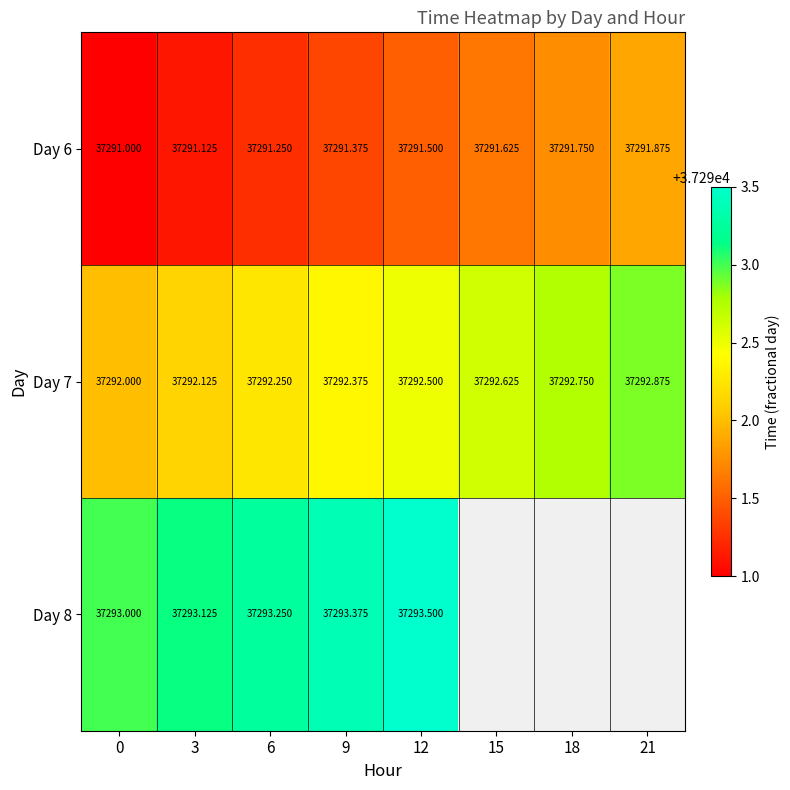

What is the difference between the second highest and second lowest values in the Day 7 series?

0.6